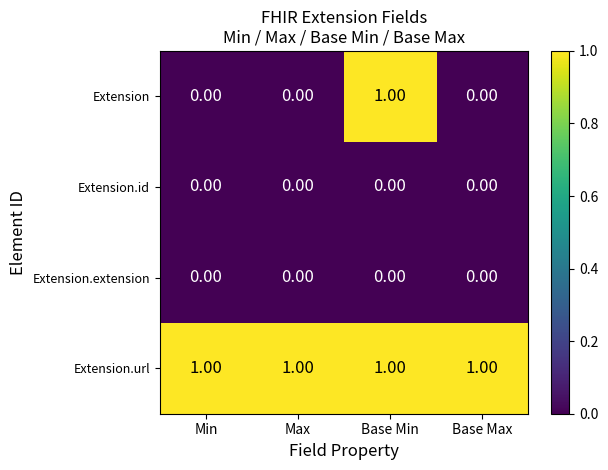

Which series changed the most between Base Min and Base Max?

Extension